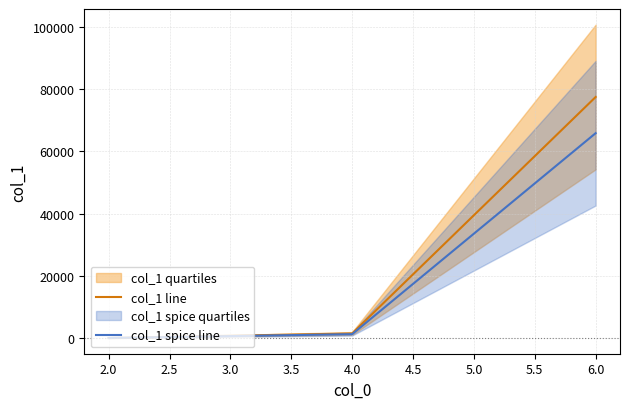

Is the value of col_1 line at 2.0 greater than the value of col_1 spice line at 6.0?

No